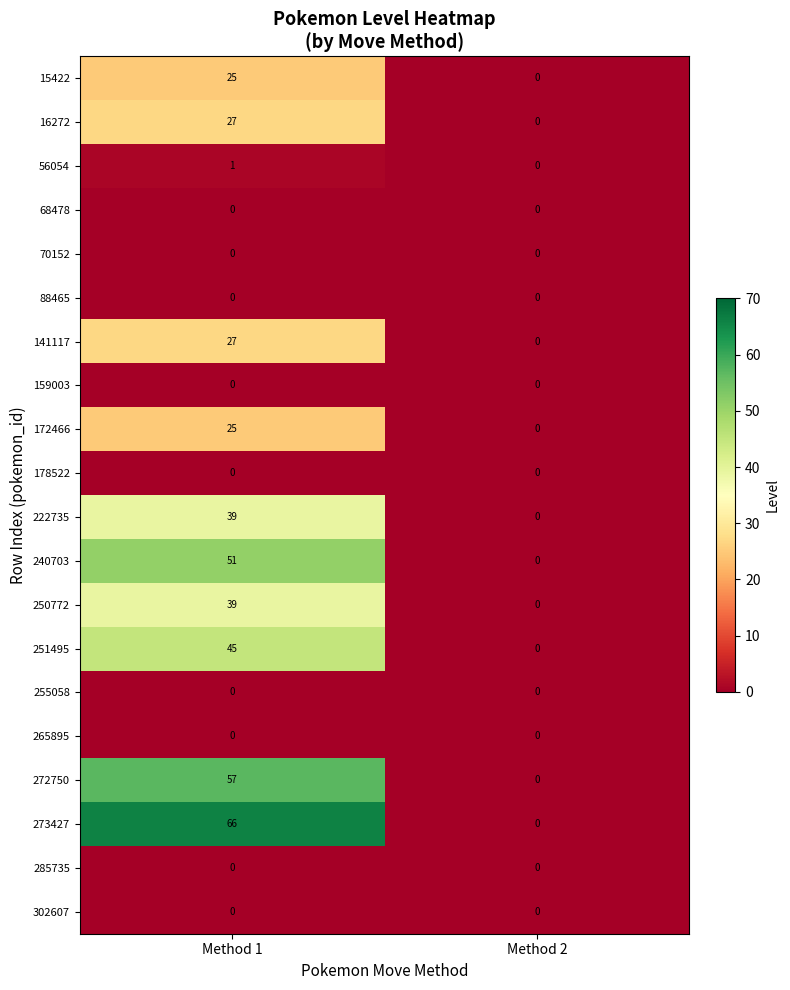

What is the spread (max minus min) of values at Method 1?

66